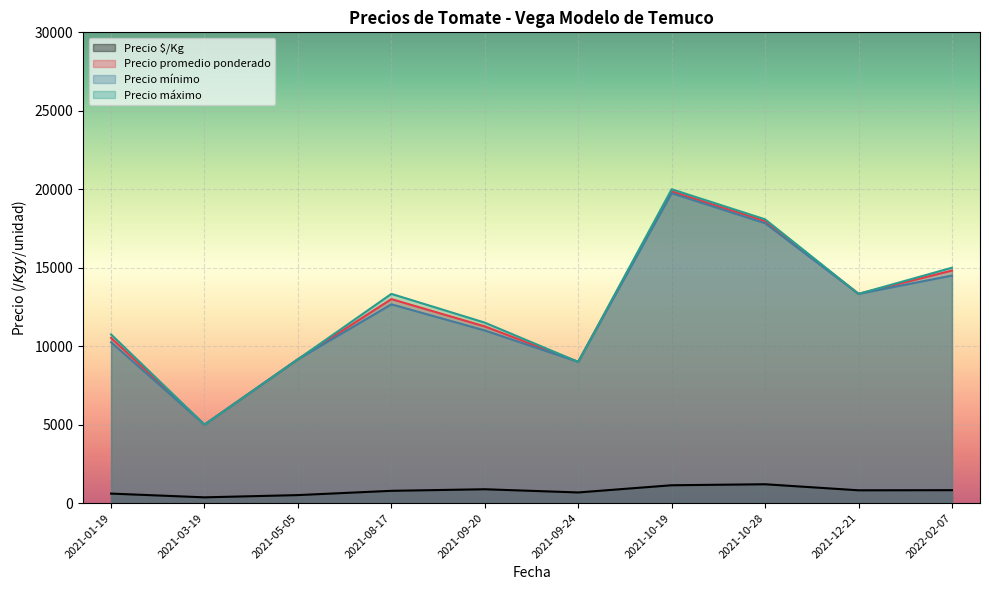

What is the total value across all series at 2021-01-19?

32132.5